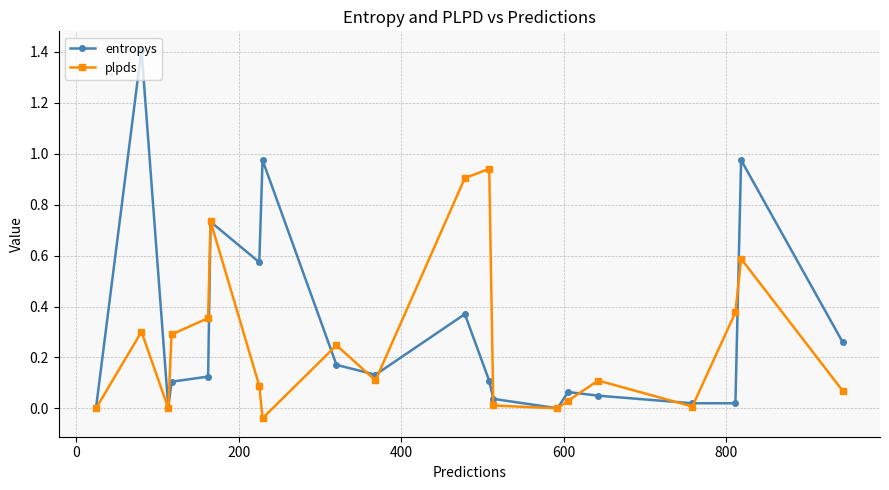

Which series has the widest spread of values?

entropys